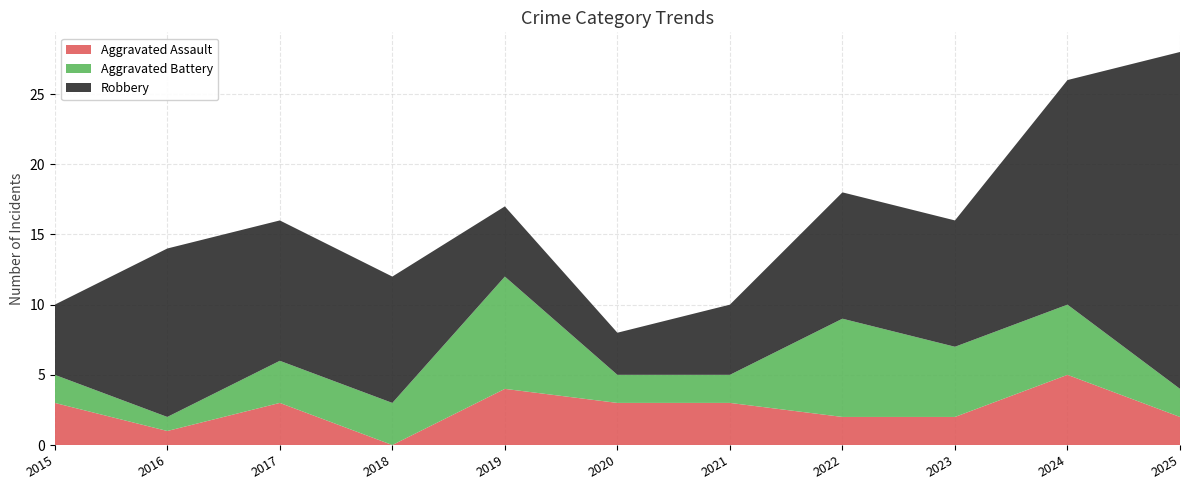

Reading left to right, extract all data points from this chart.

Aggravated Assault: 3	1	3	0	4	3	3	2	2	5	2
Aggravated Battery: 2	1	3	3	8	2	2	7	5	5	2
Robbery: 5	12	10	9	5	3	5	9	9	16	24